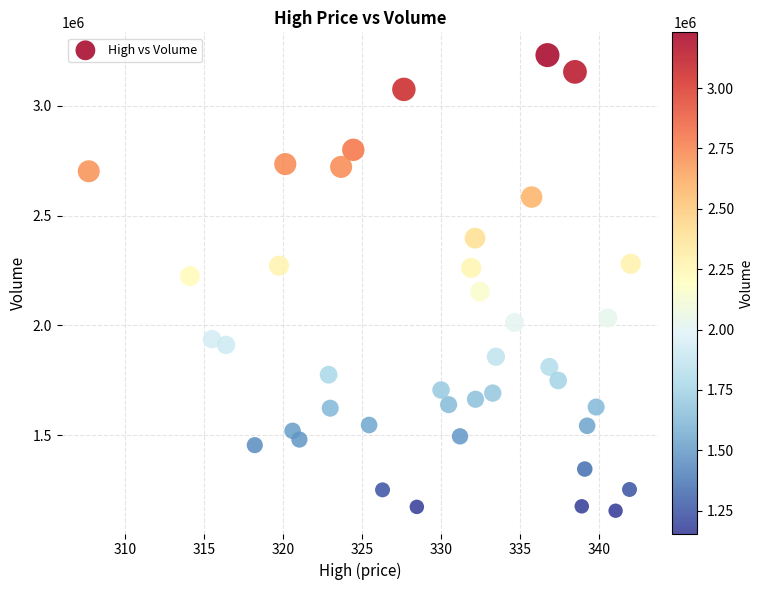

What is the range of Y values (max minus min)?

2076000